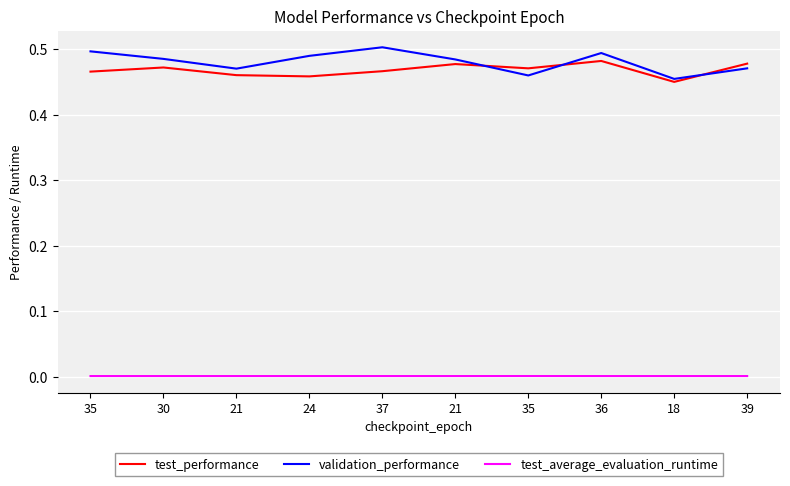

Is it true that validation_performance equals 0.1 at 21?

False